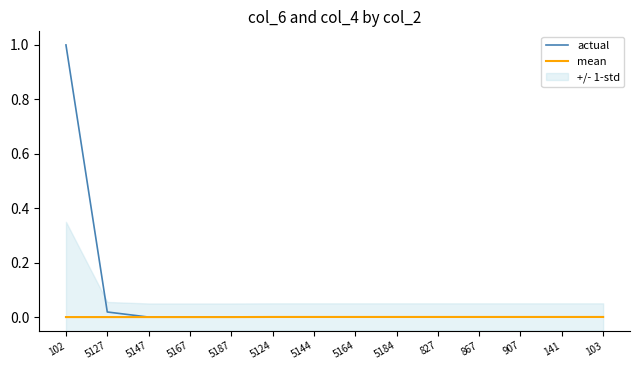

Between 5124 and 5184, which series saw the biggest shift?

actual